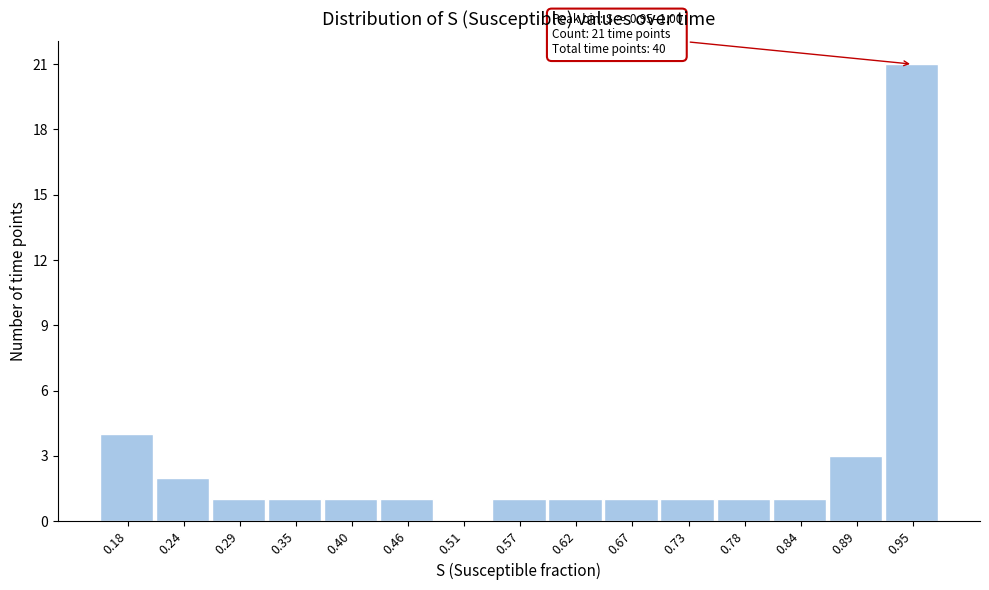

Reading left to right, what are all the values shown in this chart?

0.18=4	0.24=2	0.29=1	0.35=1	0.40=1	0.46=1	0.51=0	0.57=1	0.62=1	0.67=1	0.73=1	0.78=1	0.84=1	0.89=3	0.95=21